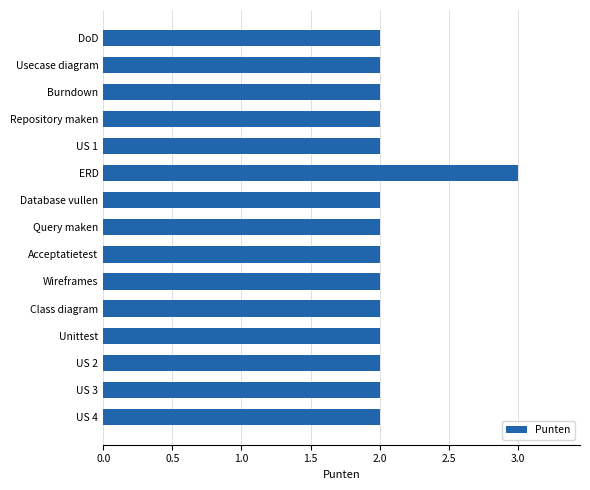

What is the value of the 5th bar from the top?

2